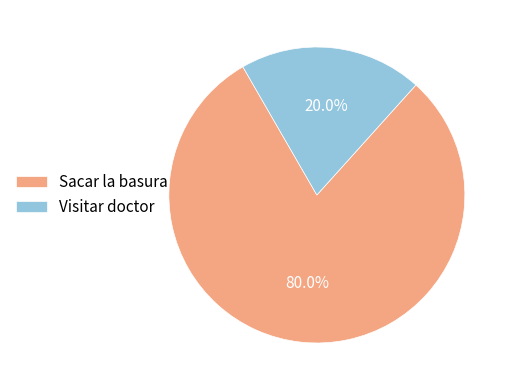

Which slice is the largest?

Sacar la basura